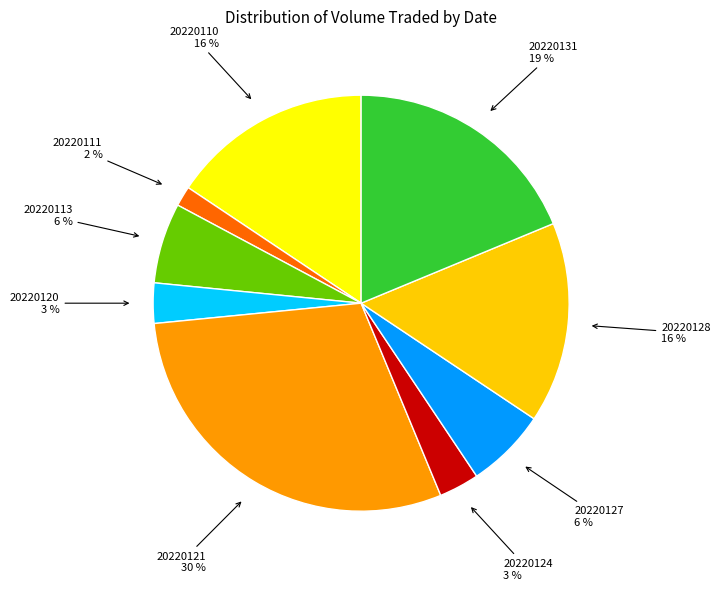

Is there any slice that represents more than half of the pie?

No